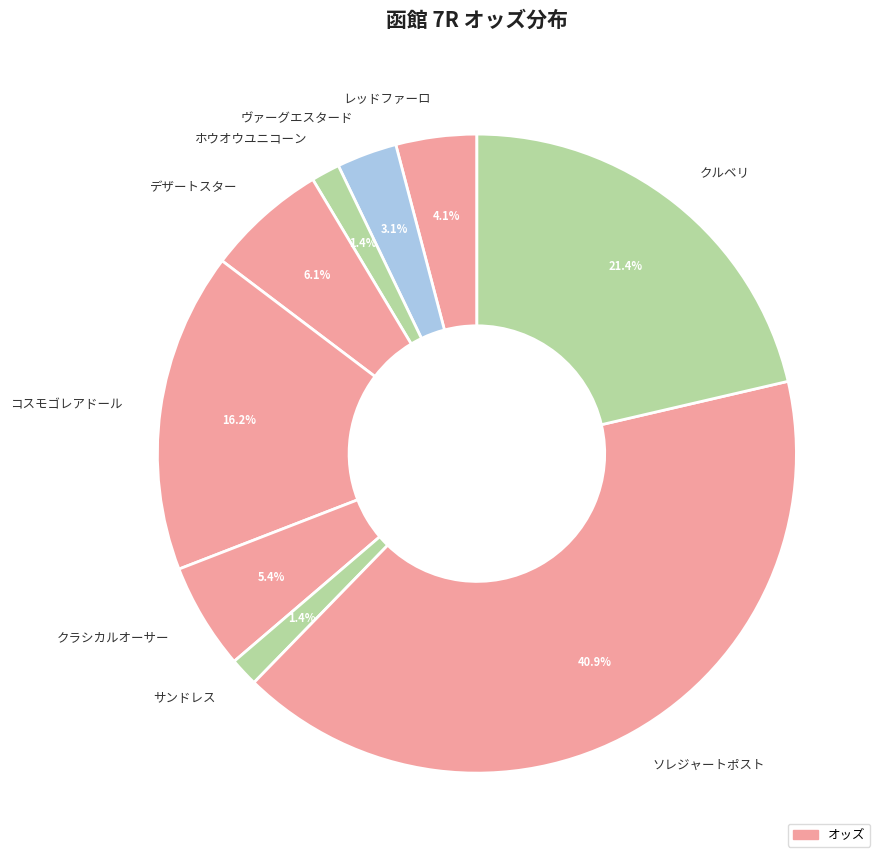

What is the ratio of the value at レッドファーロ to the value at ヴァーグエスタード?

1.3